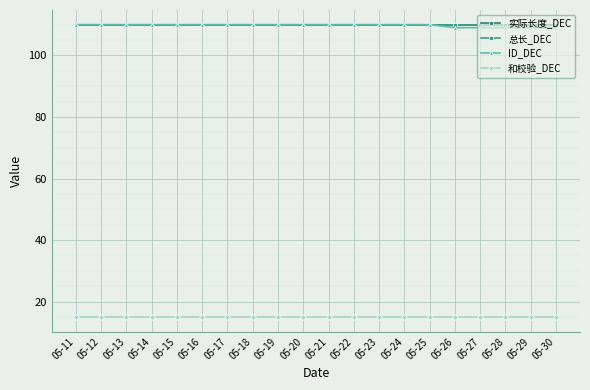

Which series changed the most between 05-22 and 05-28?

ID_DEC